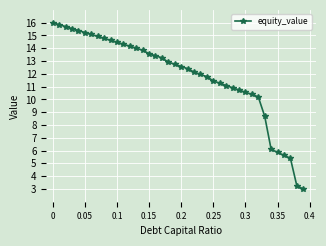

How many distinct data groups are displayed?

1